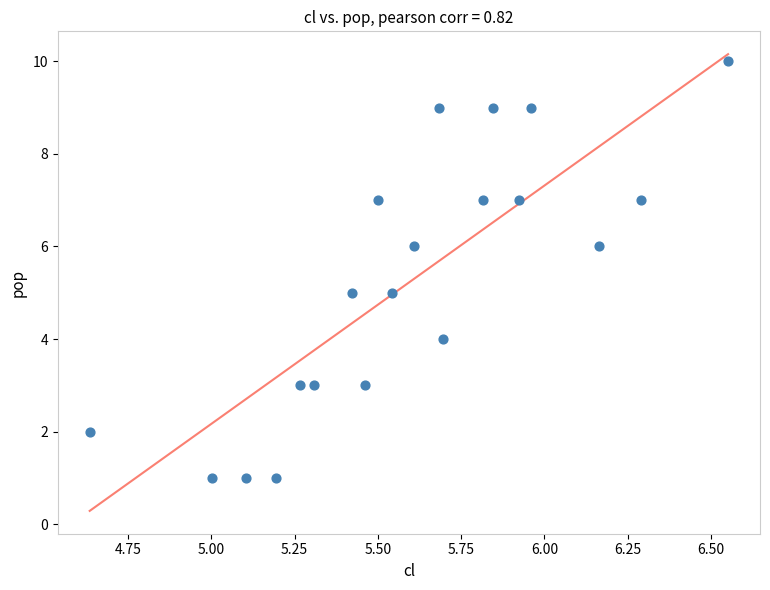

What is the range of Y values (max minus min)?

9